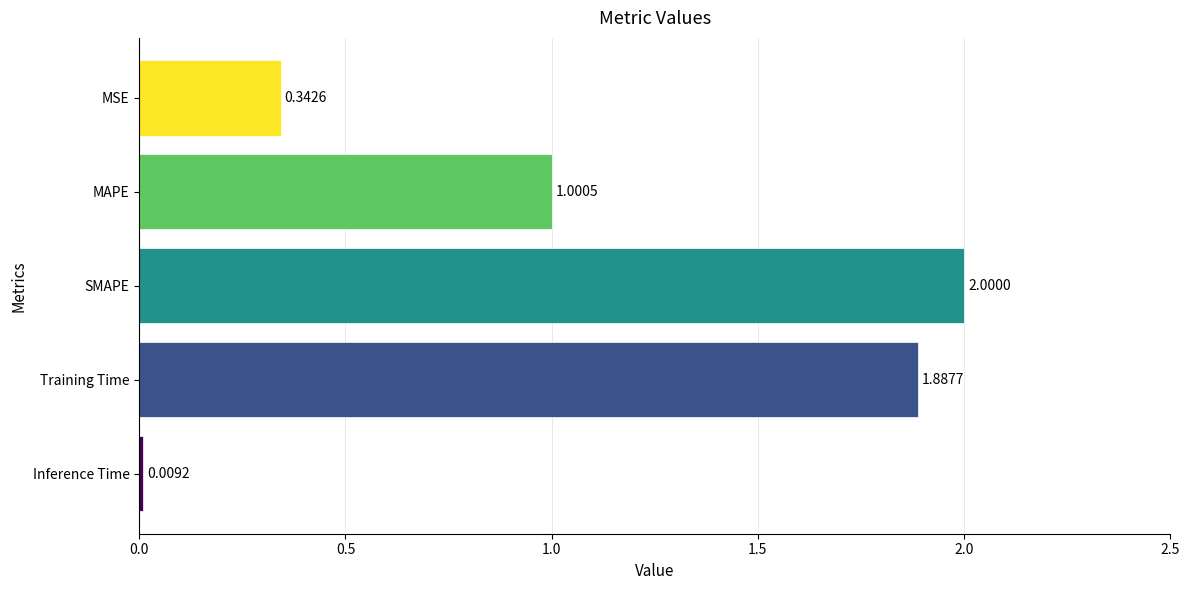

Between MSE and SMAPE, which is larger?

SMAPE